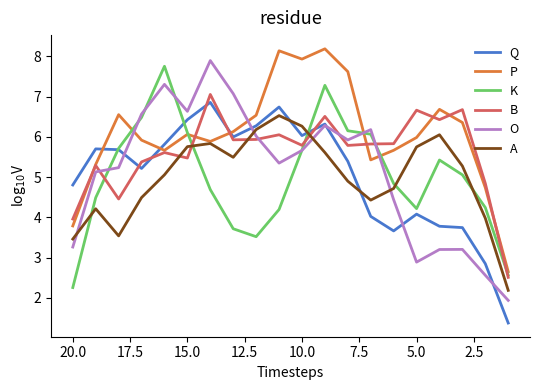

What are all the series names shown in the legend?

Q, P, K, B, O, A